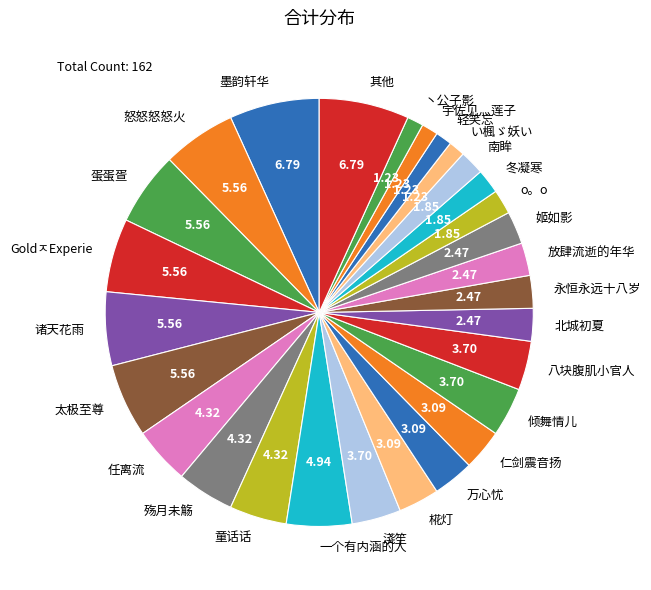

How many slices are in this pie chart?

28